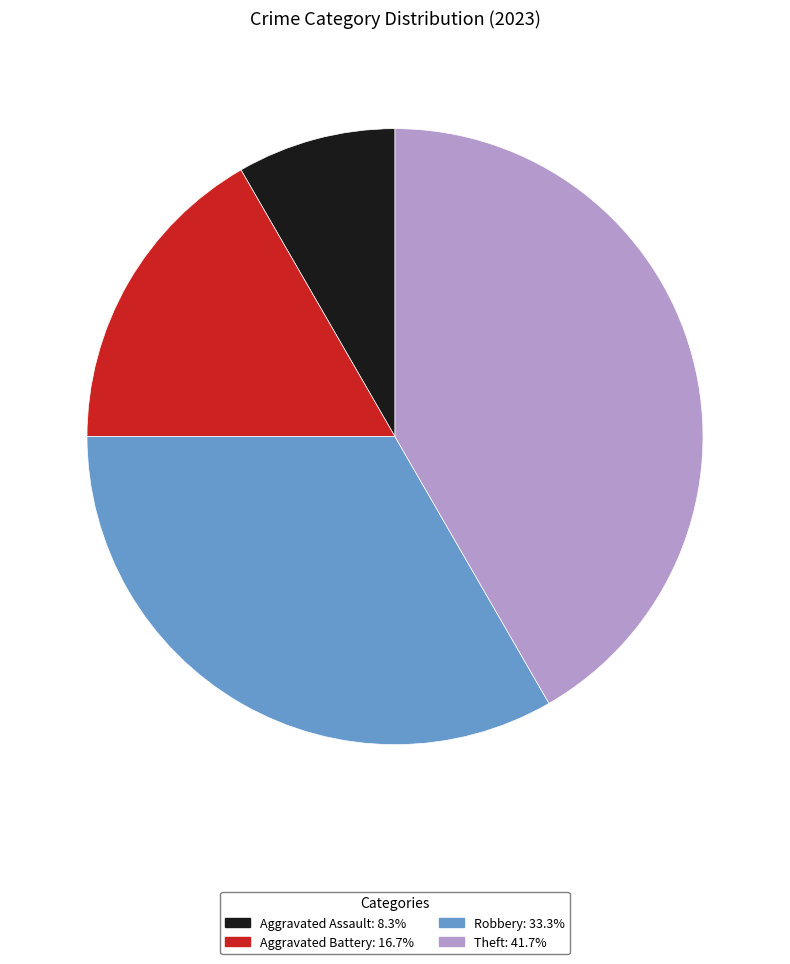

Does any single category account for the majority?

No